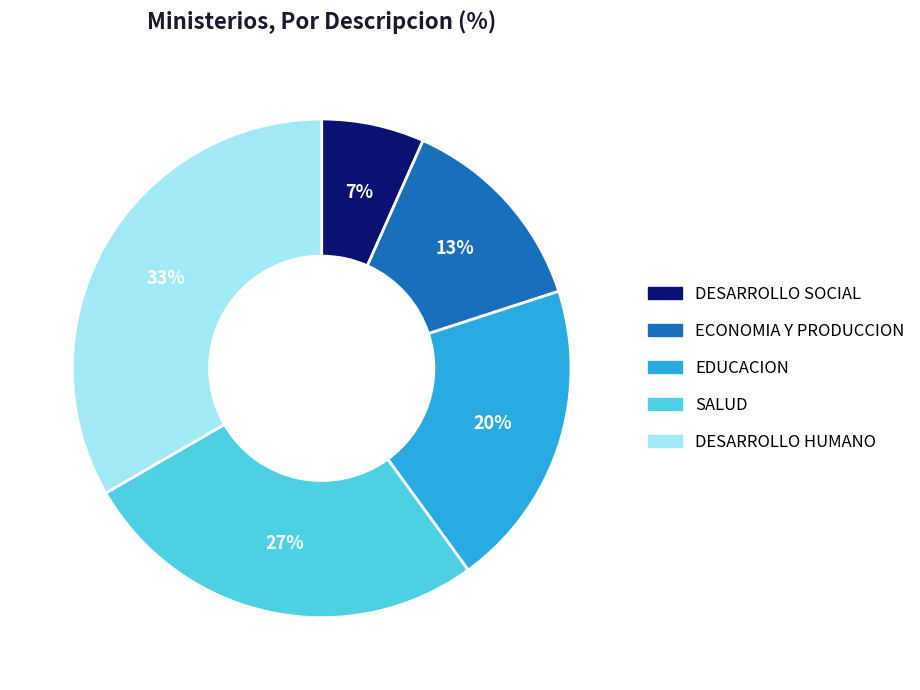

How many segments does this pie chart have?

5